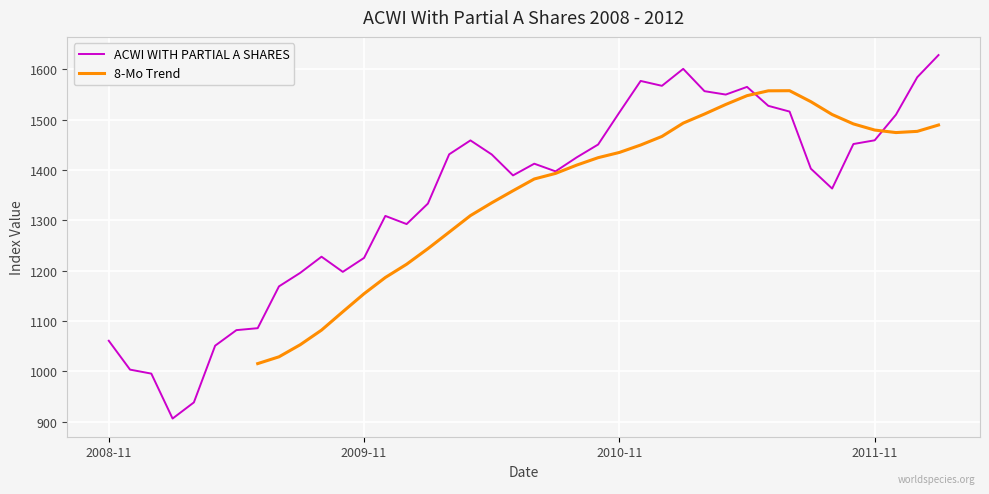

What is the maximum value for ACWI WITH PARTIAL A SHARES?

1628.5